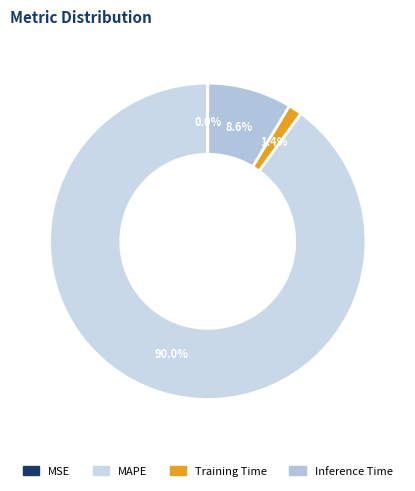

Count the number of slices in the pie.

4